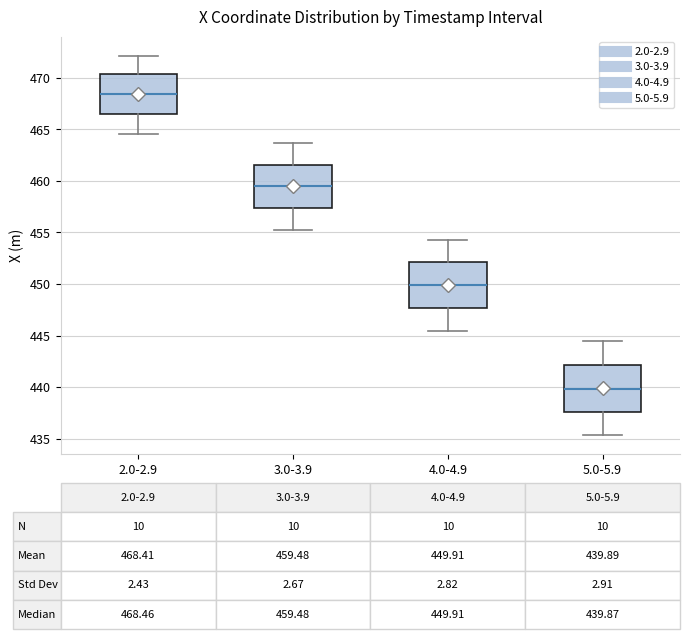

Which box has the lowest median line?

5.0-5.9